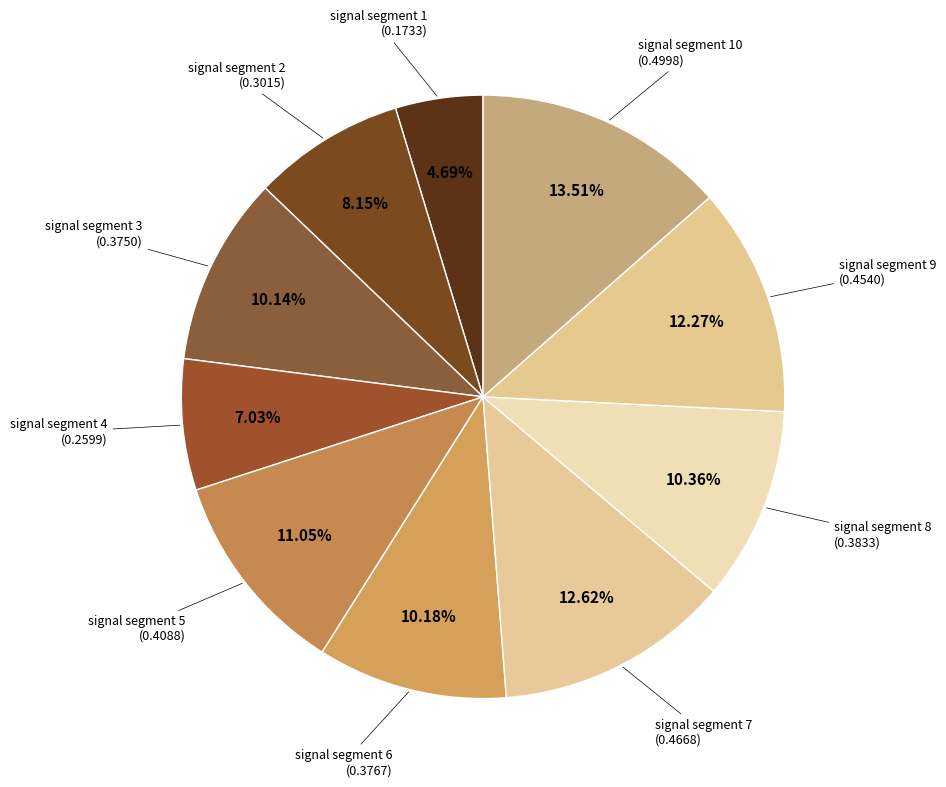

To the nearest percent, what is the difference between the largest and smallest slice percentages?

9%